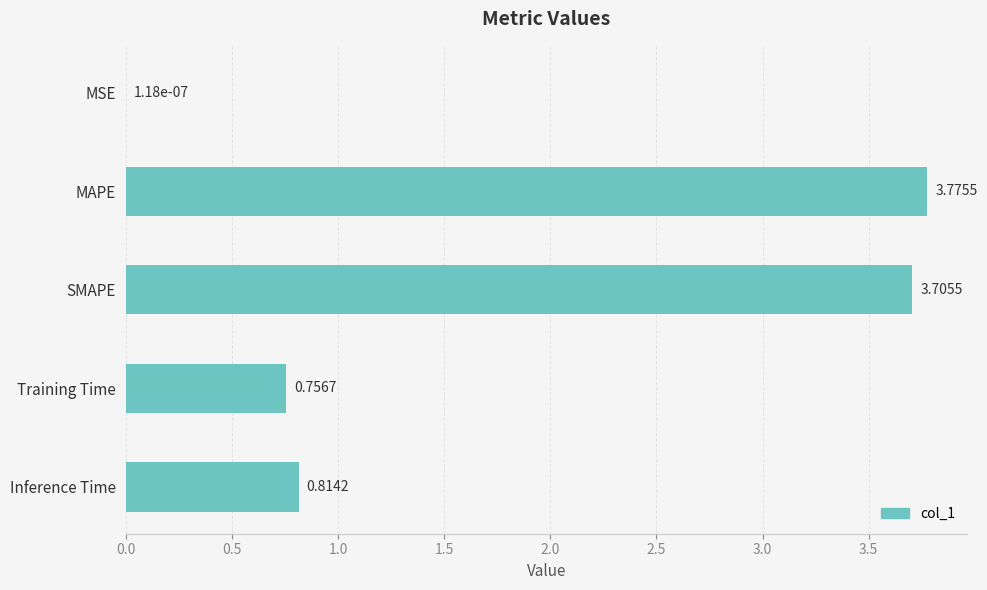

What is the sum of all values?

9.1